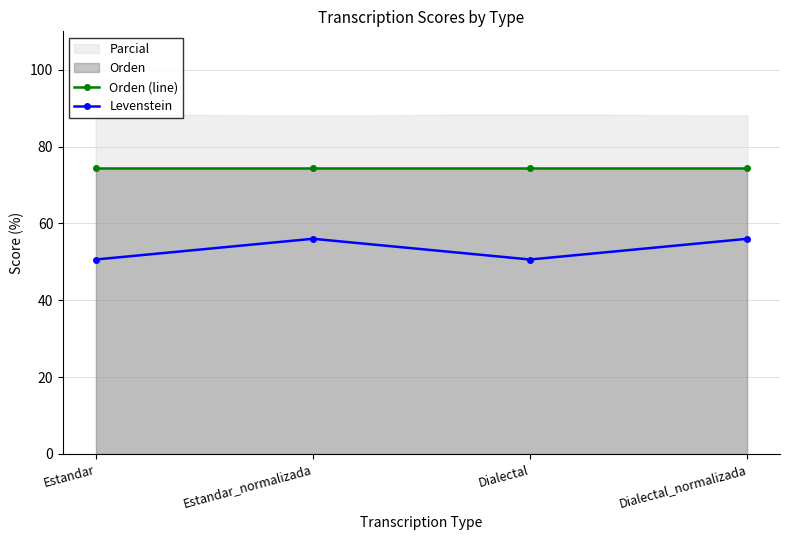

What is the value of the Levenstein point at the 2nd from the left?

56.0